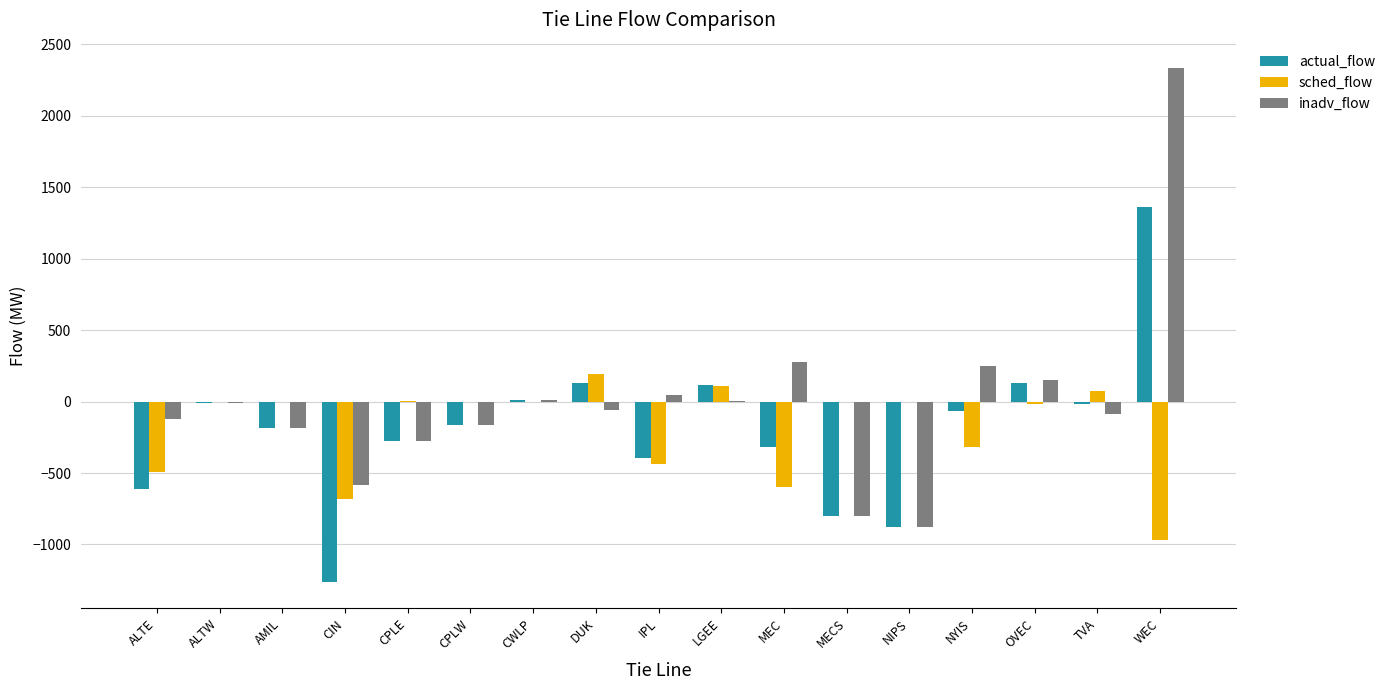

What are all the series names shown in the legend?

actual_flow, sched_flow, inadv_flow